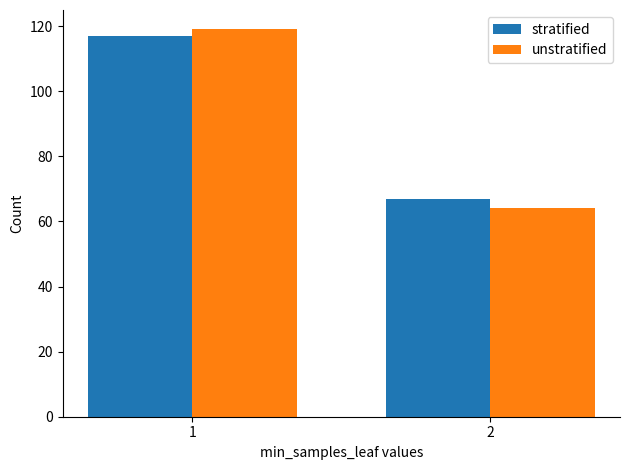

Which series has the widest spread of values?

unstratified